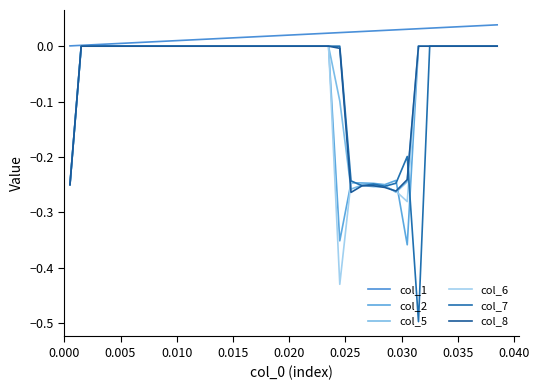

How many interior local peaks does the col_2 series have?

2